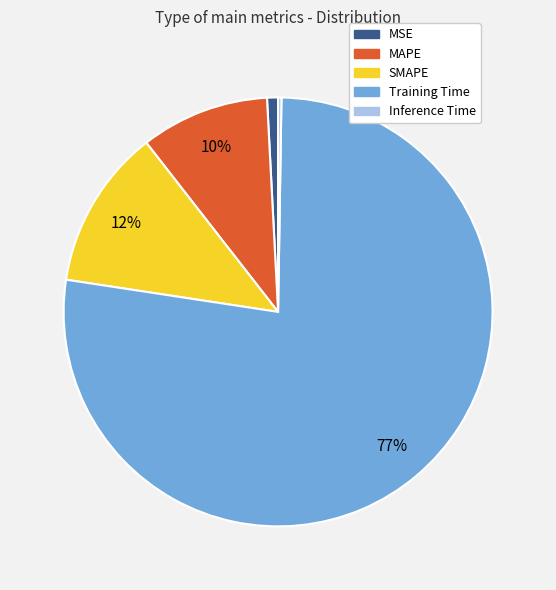

Between SMAPE and MSE, which is larger?

SMAPE